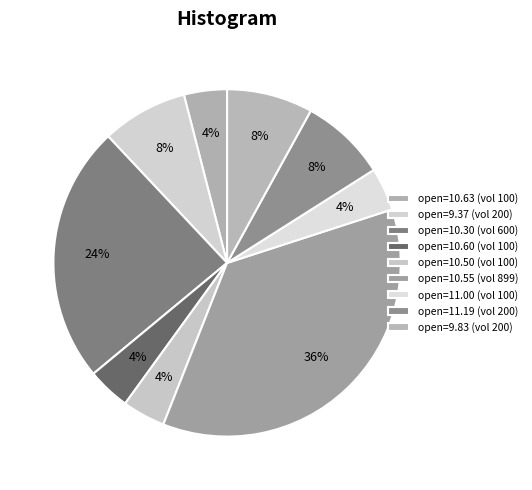

Count the number of slices in the pie.

9